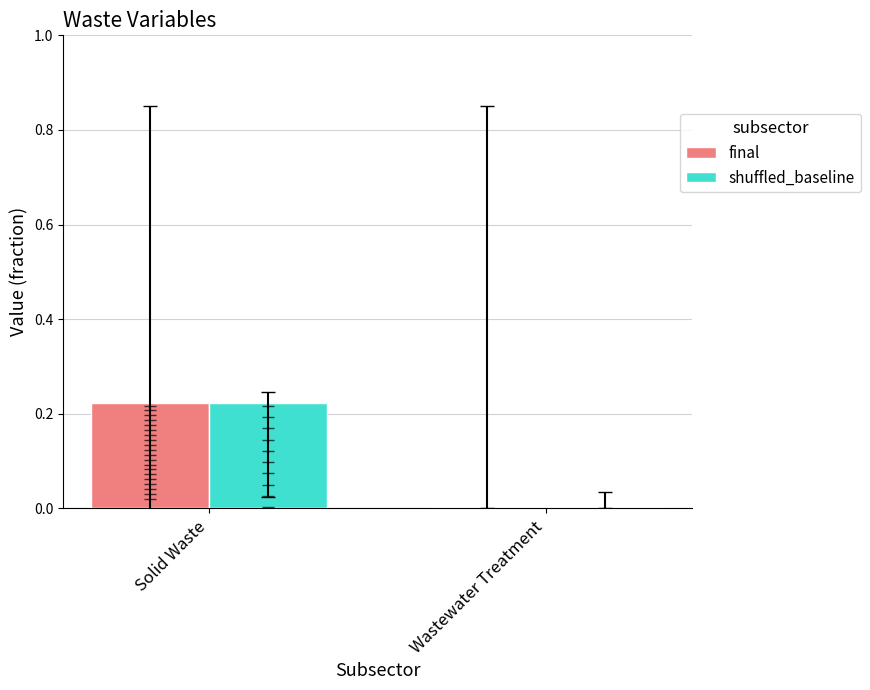

Which category has the highest value across all series?

Solid Waste